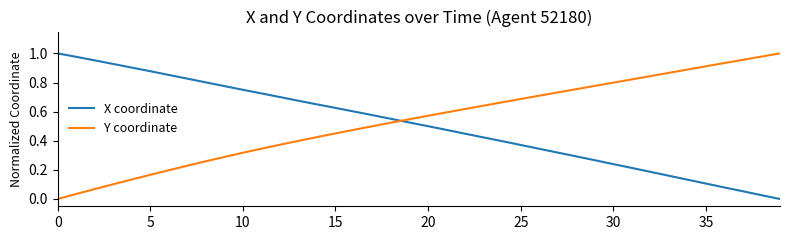

After their last crossing, which series has the higher values: X coordinate or Y coordinate?

Y coordinate